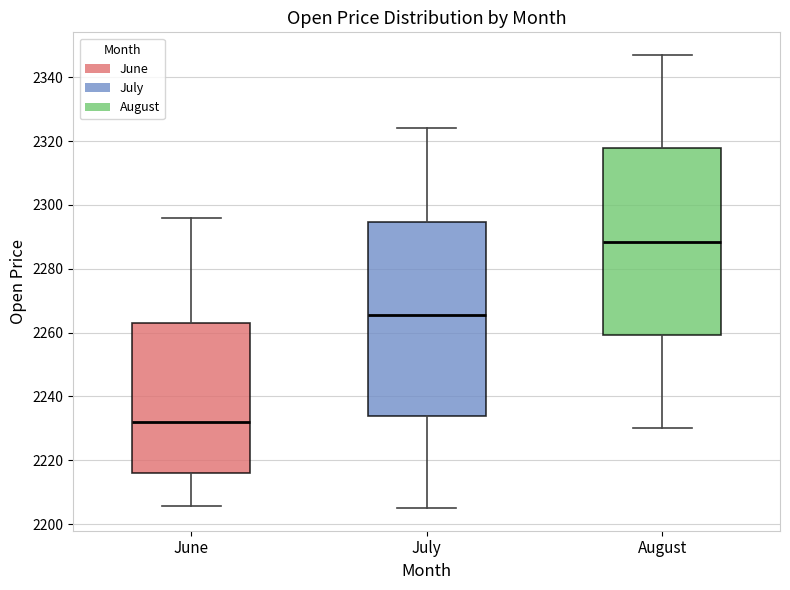

Where is the lower edge of the box for July on the y-axis? The values are not printed on the chart, so give them approximately, as read against the axis.

2234